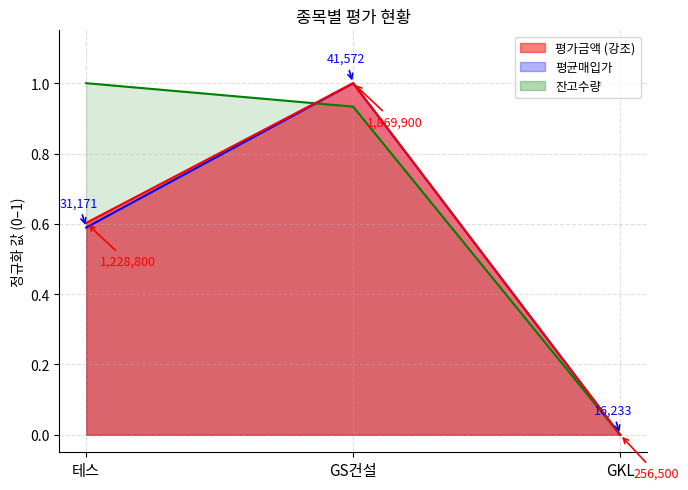

What is the sum of all 평가금액 values?

1.6